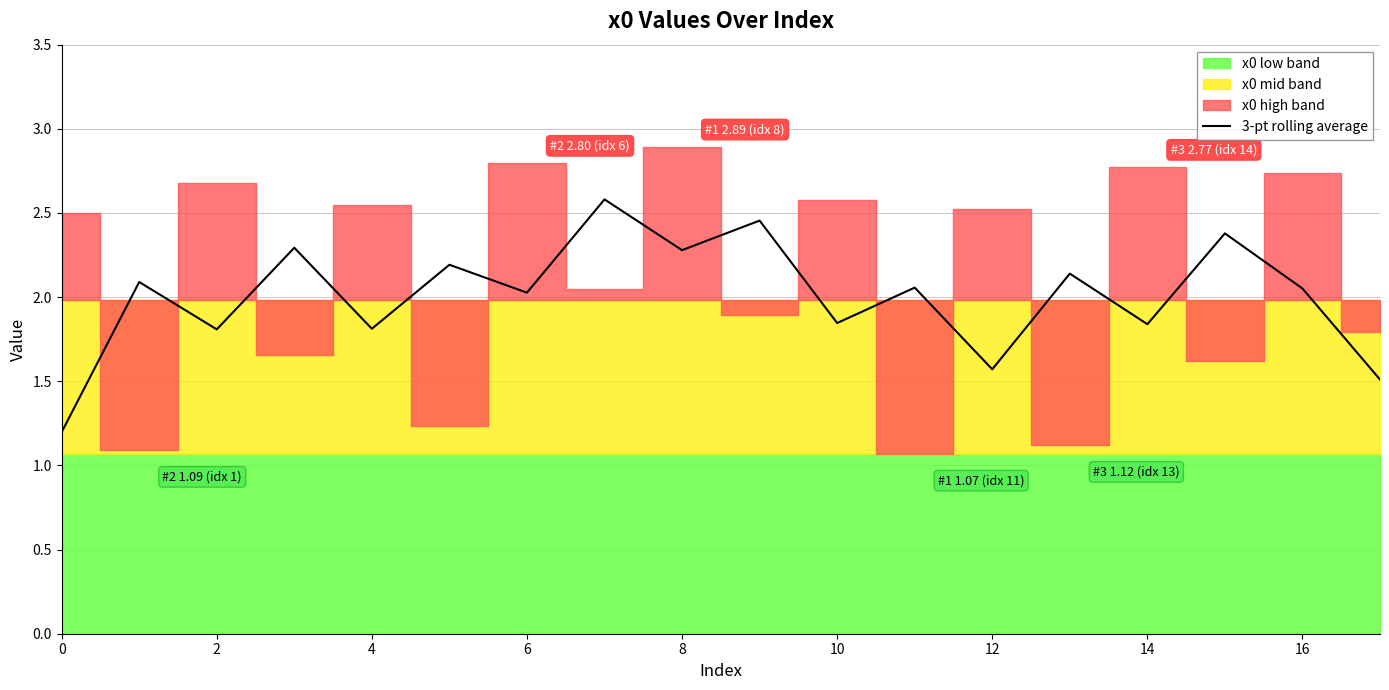

What is the lowest value of the 3-pt rolling average series?

1.2